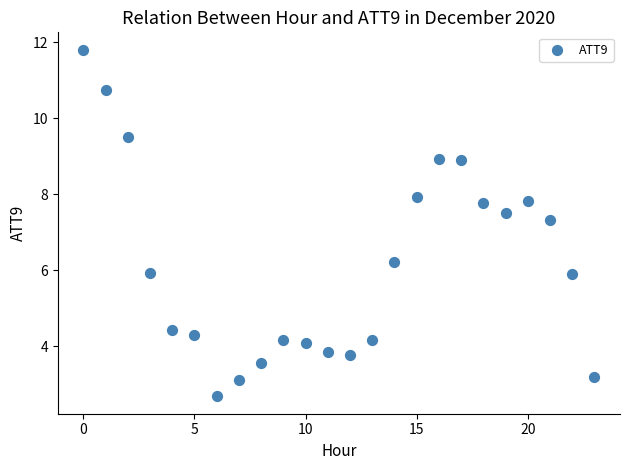

What Y value in the scatter plot is closest to 7?

7.3